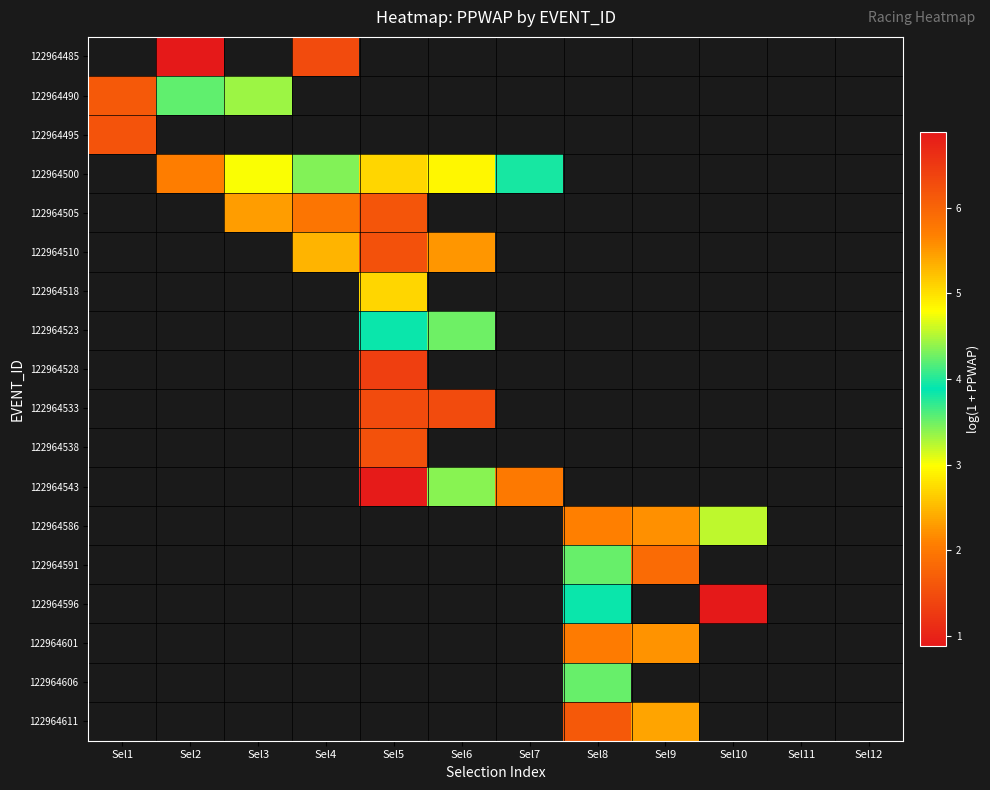

Which has a higher value, Sel11 or Sel2?

Sel2